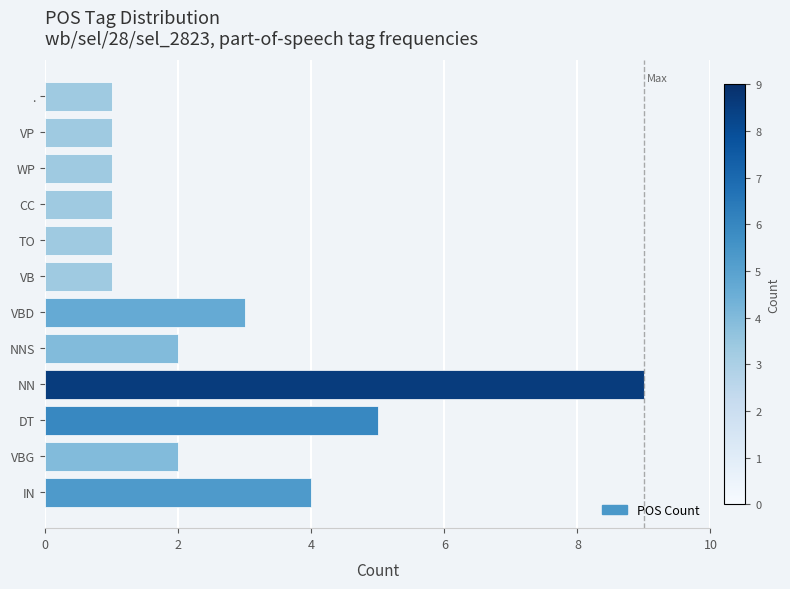

What is the difference between the second highest and minimum values?

4